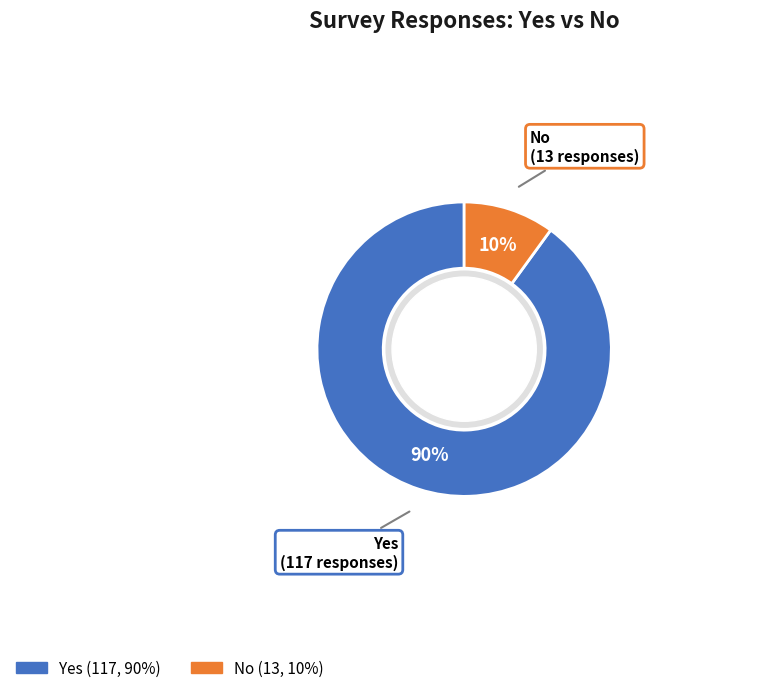

Is there any slice that represents more than half of the pie?

Yes